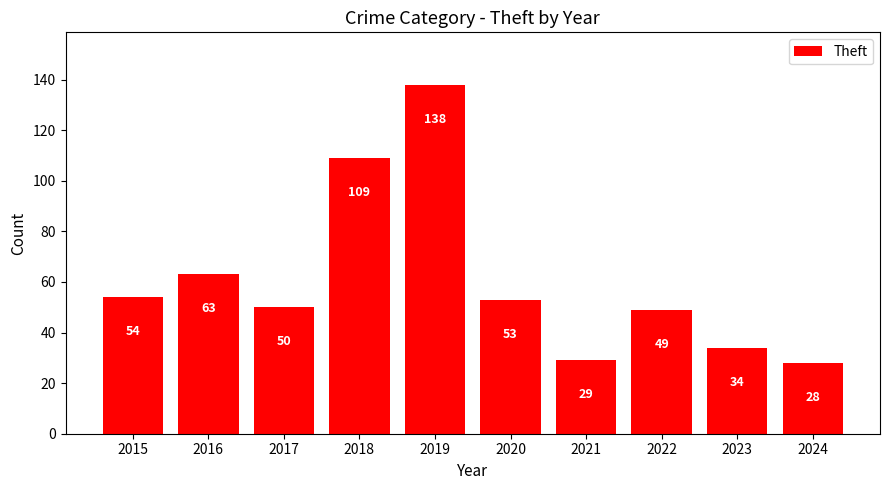

What is the value of the 10th bar from the left?

28